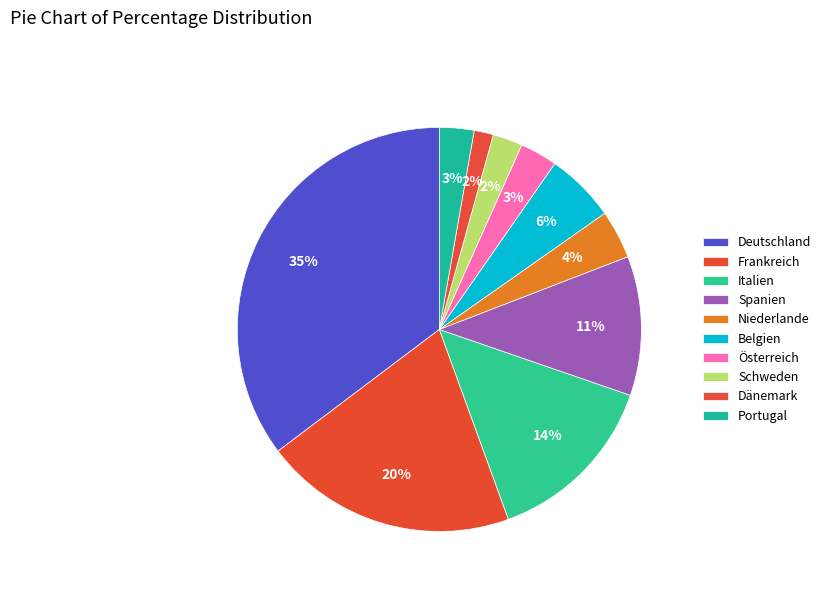

Rank the categories by value from lowest to highest.

Dänemark, Schweden, Portugal, Österreich, Niederlande, Belgien, Spanien, Italien, Frankreich, Deutschland